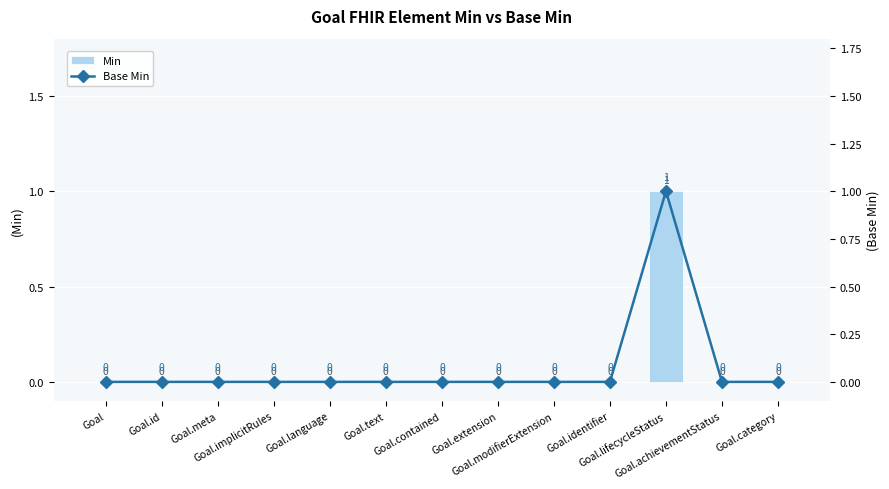

How many positive values does the Min series have?

1